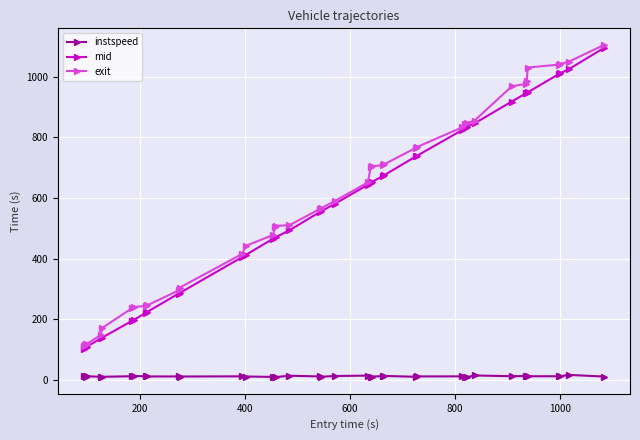

Is this an area chart (filled region under the line)?

No